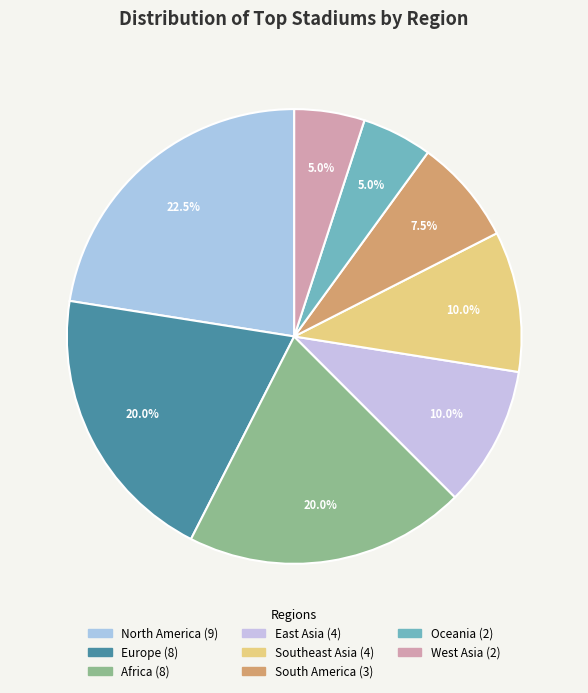

Is it true that Africa is 1% of the pie?

False